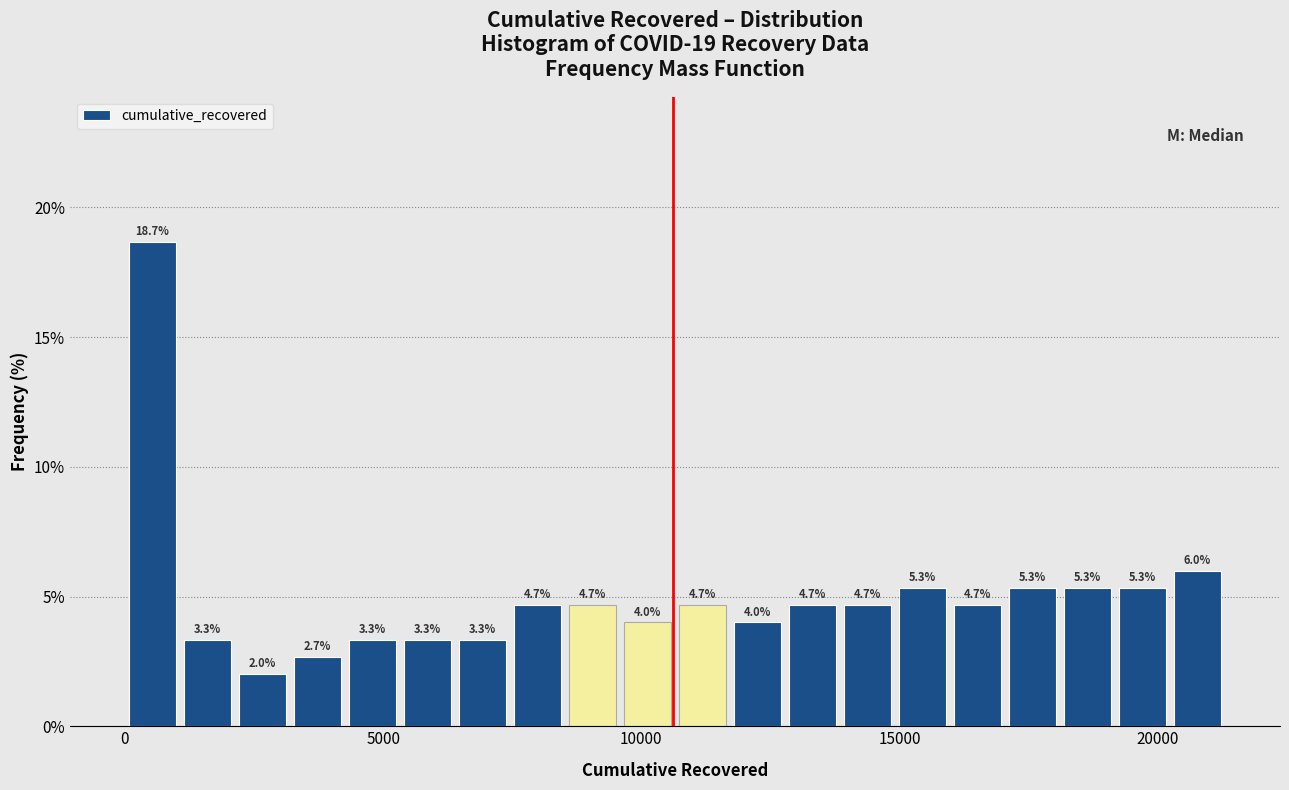

Read against the x-axis, roughly where is the centre of the tallest bar?

500